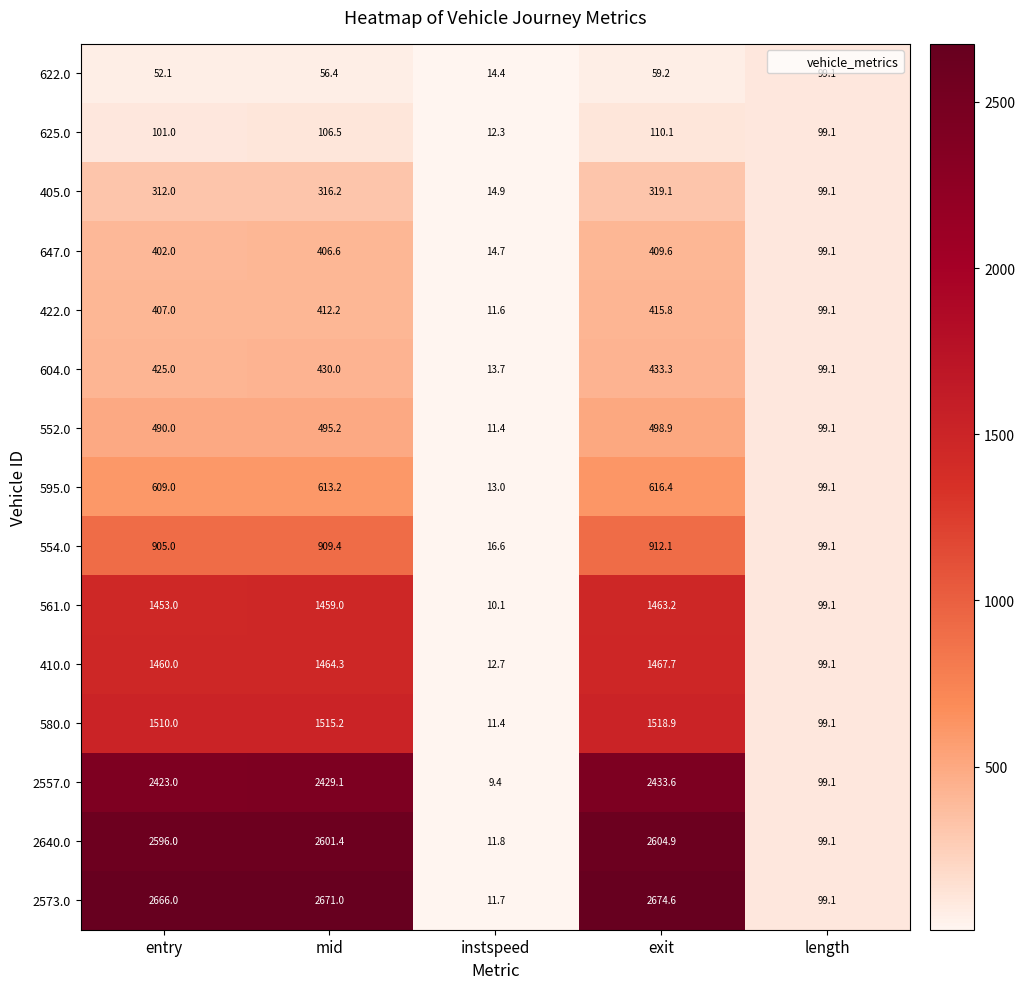

Where is 625.0 nearest to the value 61?

length